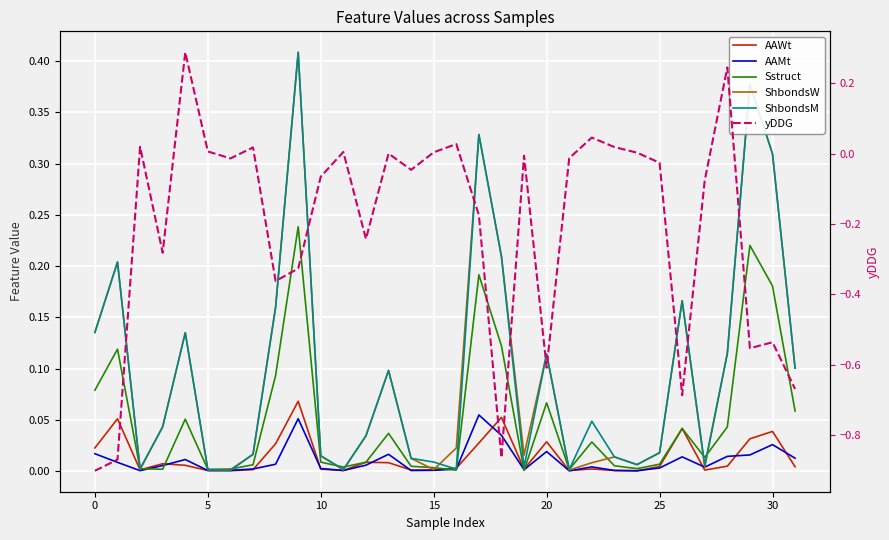

Which series has the widest spread of values?

yDDG